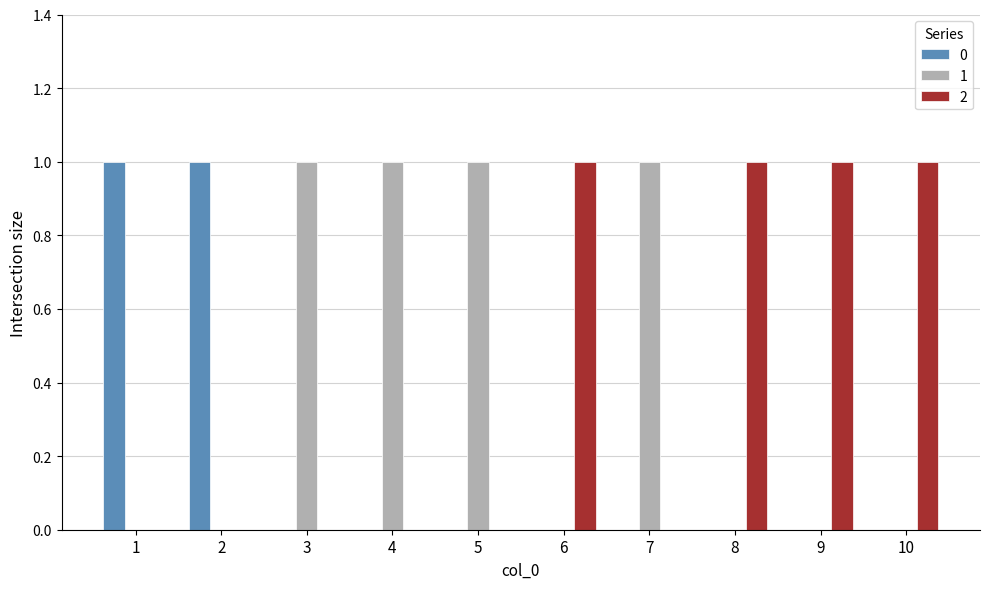

What are all the series names shown in the legend?

0, 1, 2